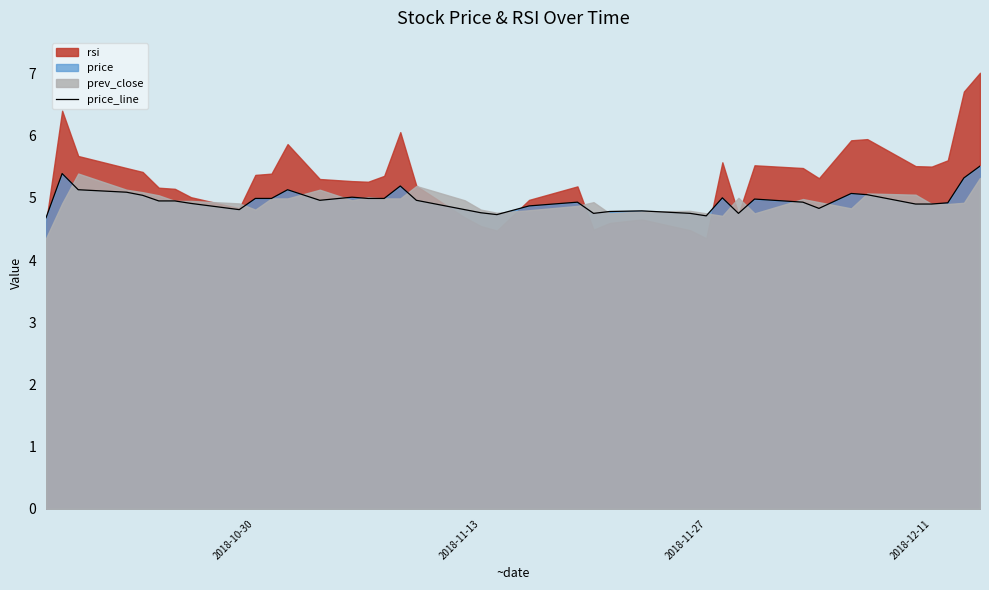

True or false: price_line has a value of 3.1 at 2018-10-30.

False